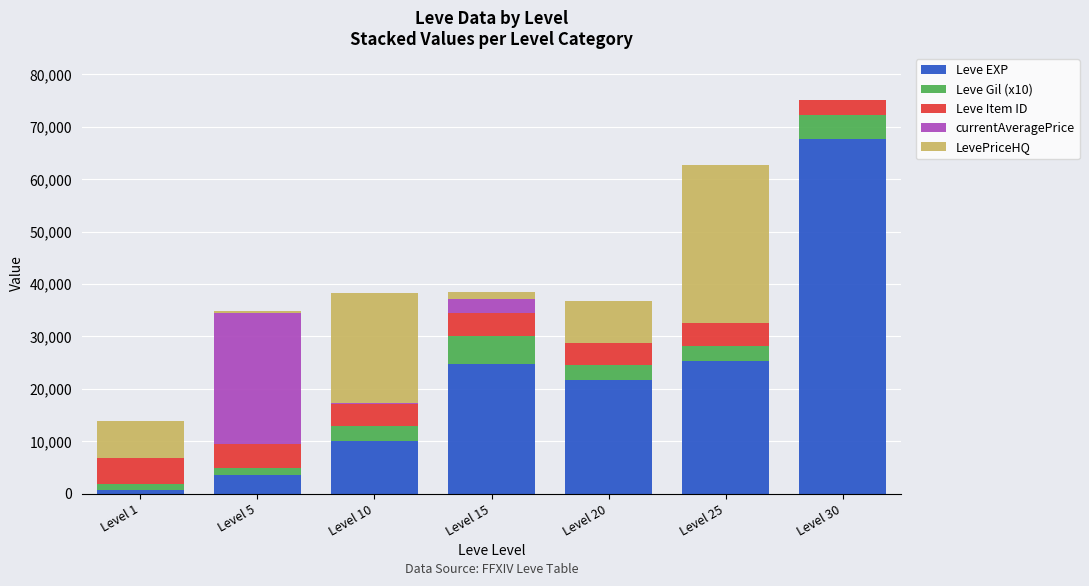

At which category is the sum across all series the highest?

Level 30